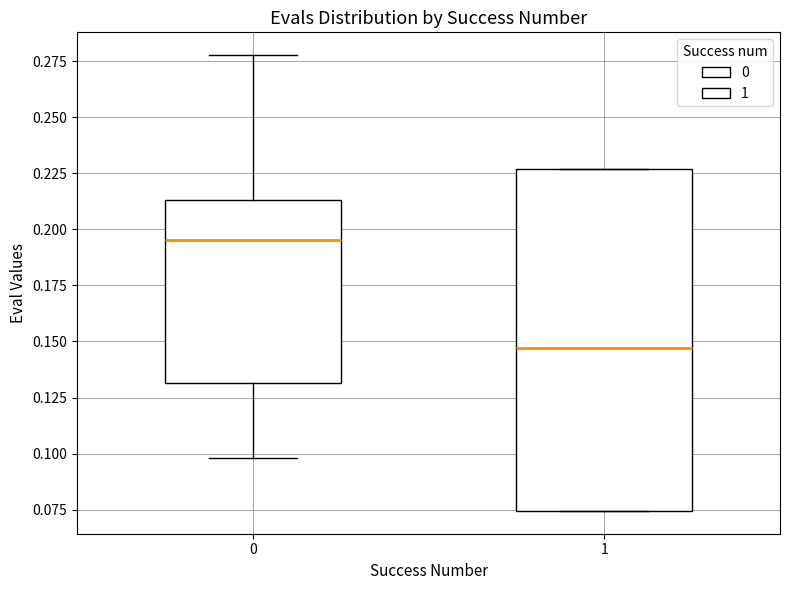

Where is the upper edge of the box at x = 0 on the y-axis? The values are not printed on the chart, so give them approximately, as read against the axis.

0.215